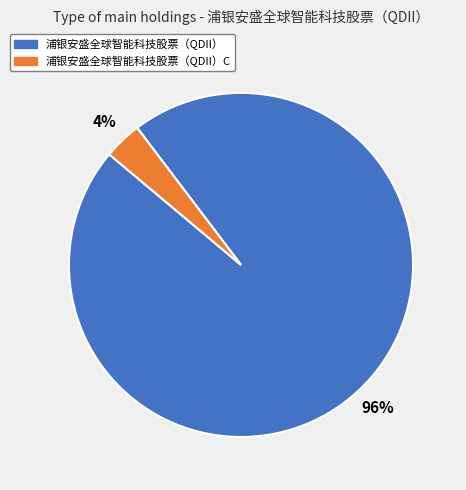

What is the smallest slice in the pie chart?

浦银安盛全球智能科技股票（QDII）C